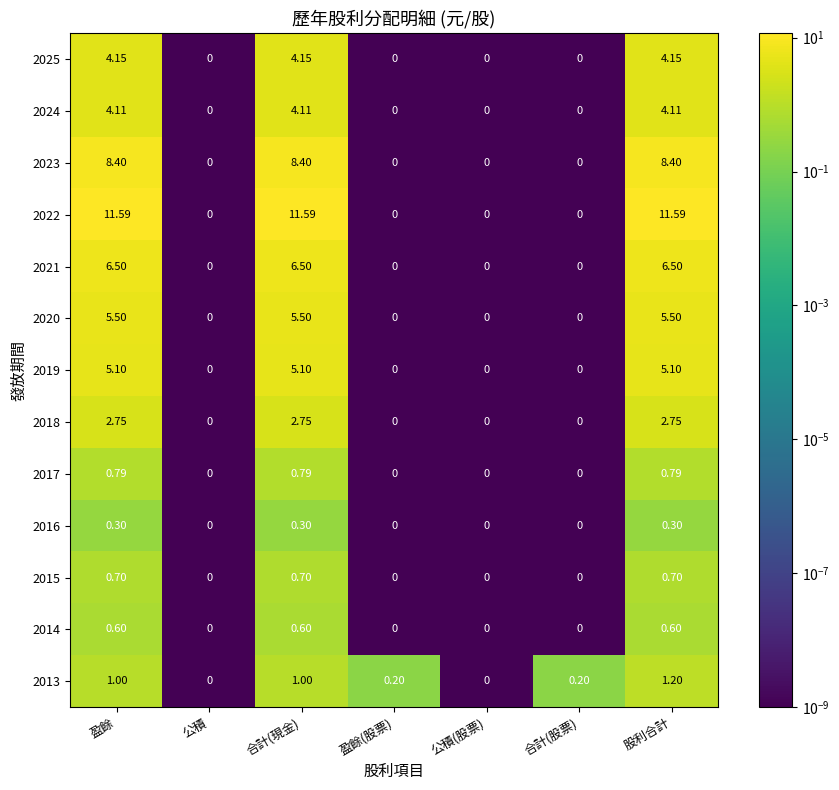

At which category is the sum across all series the highest?

股利合計